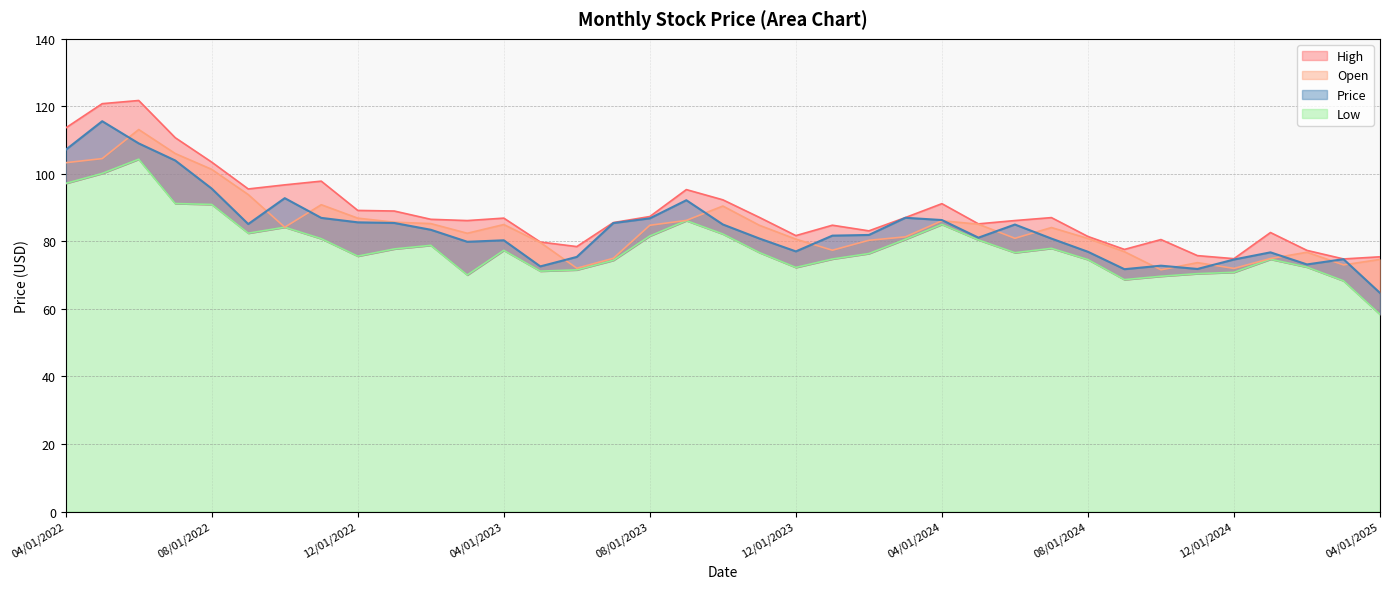

True or false: Price and Low intersect in this chart.

False